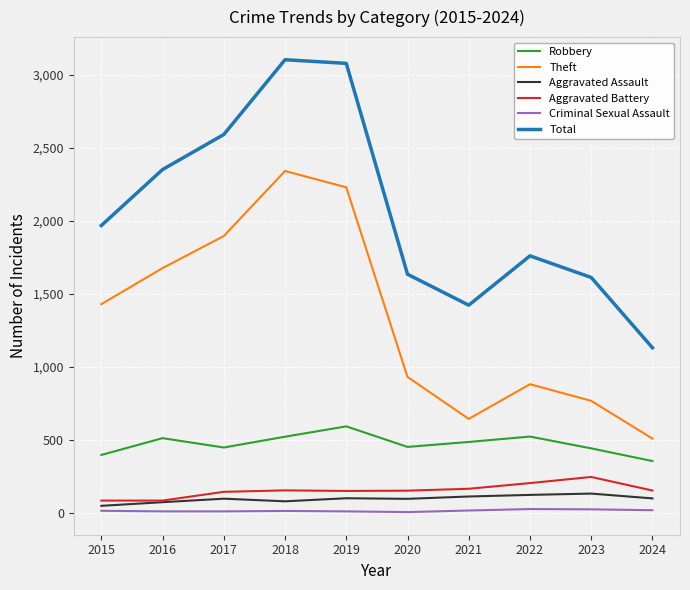

What is the difference between the second highest and second lowest values in the Total series?

1658